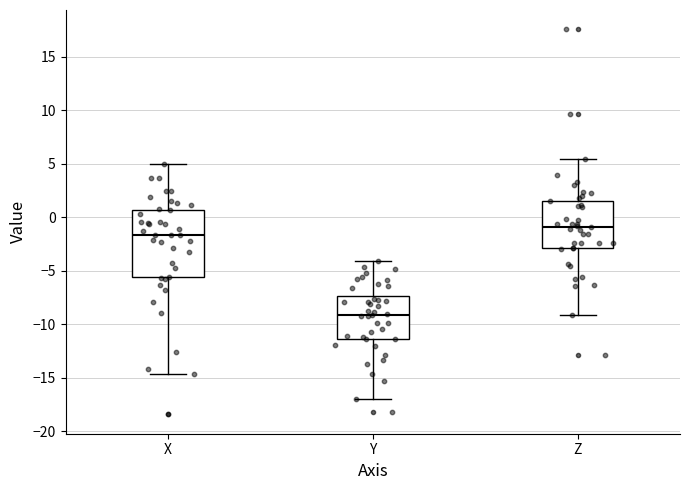

Where does the upper whisker of the box for X end on the y-axis? The values are not printed on the chart, so give them approximately, as read against the axis.

5.0